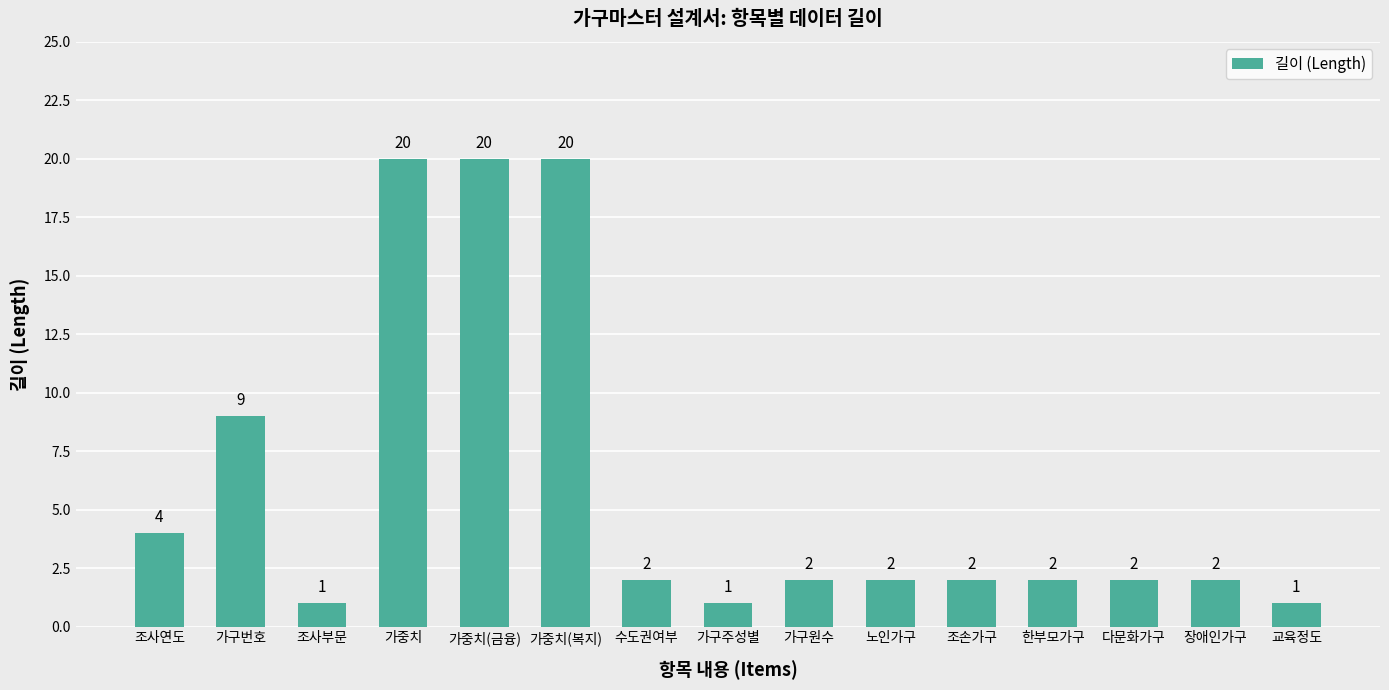

What is the greatest value displayed?

20